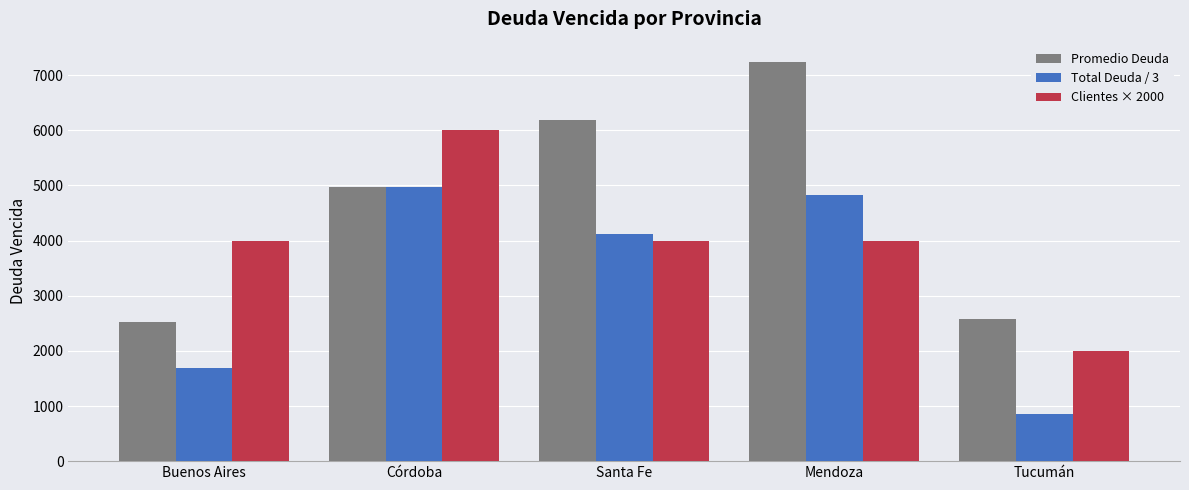

What position from the right is Córdoba?

4